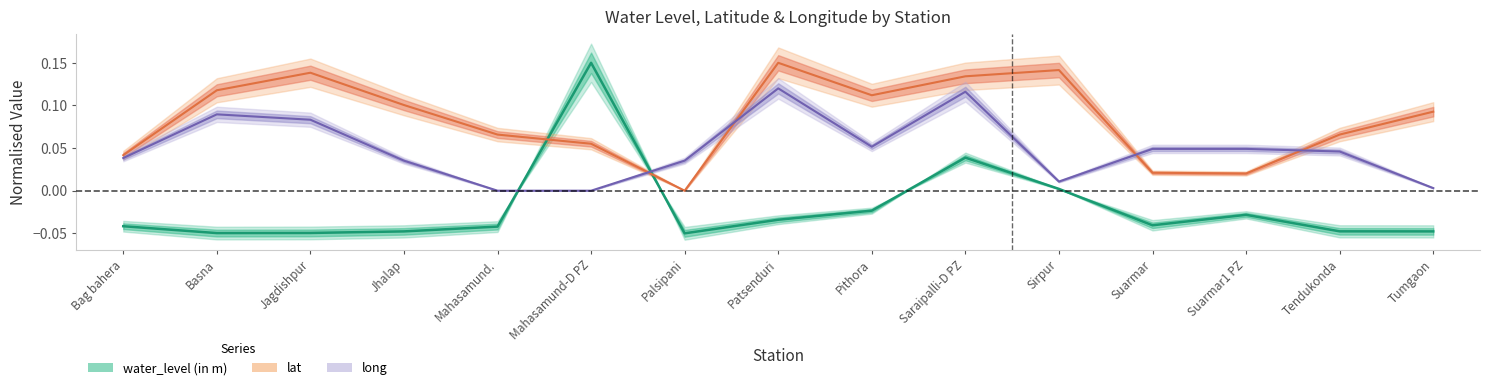

Is it true that long equals 0.0 at Palsipani?

True